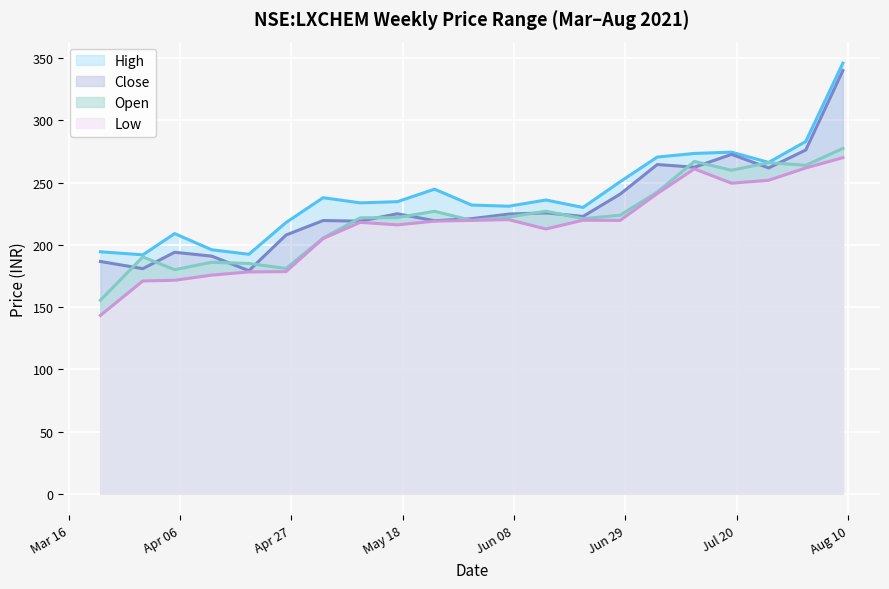

The close series shows 261.8 at 2021-07-26. True or false?

True